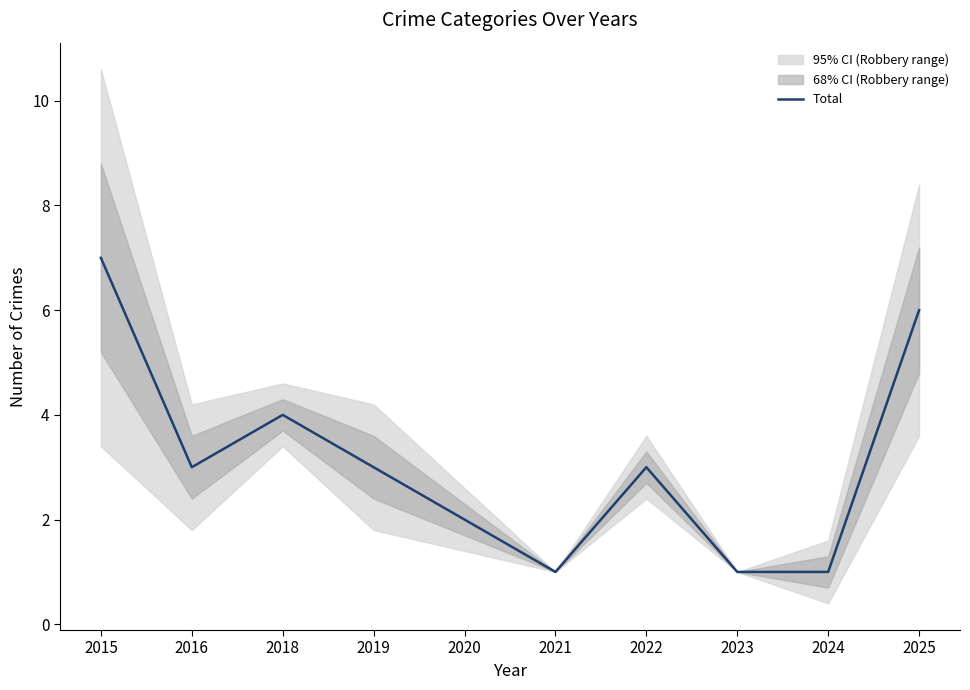

How many categories are shown in the chart?

10